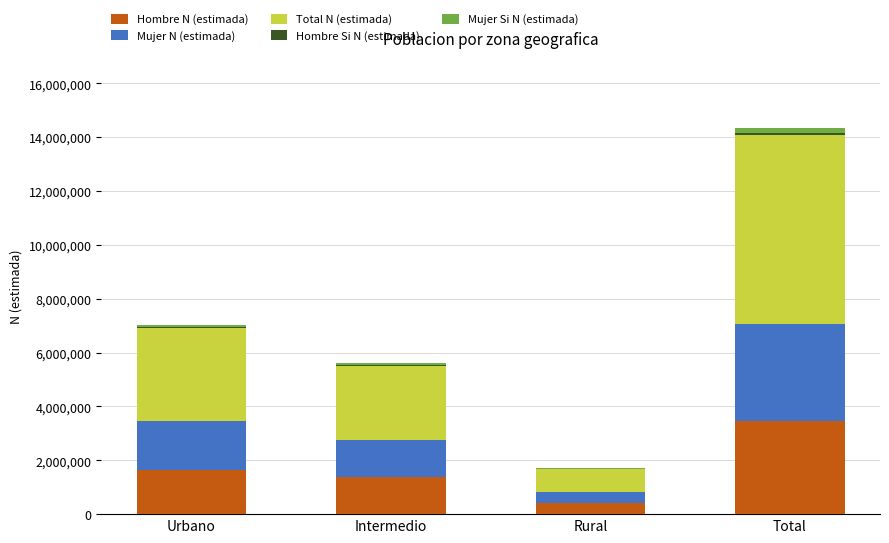

At which category is the sum across all series the highest?

Total